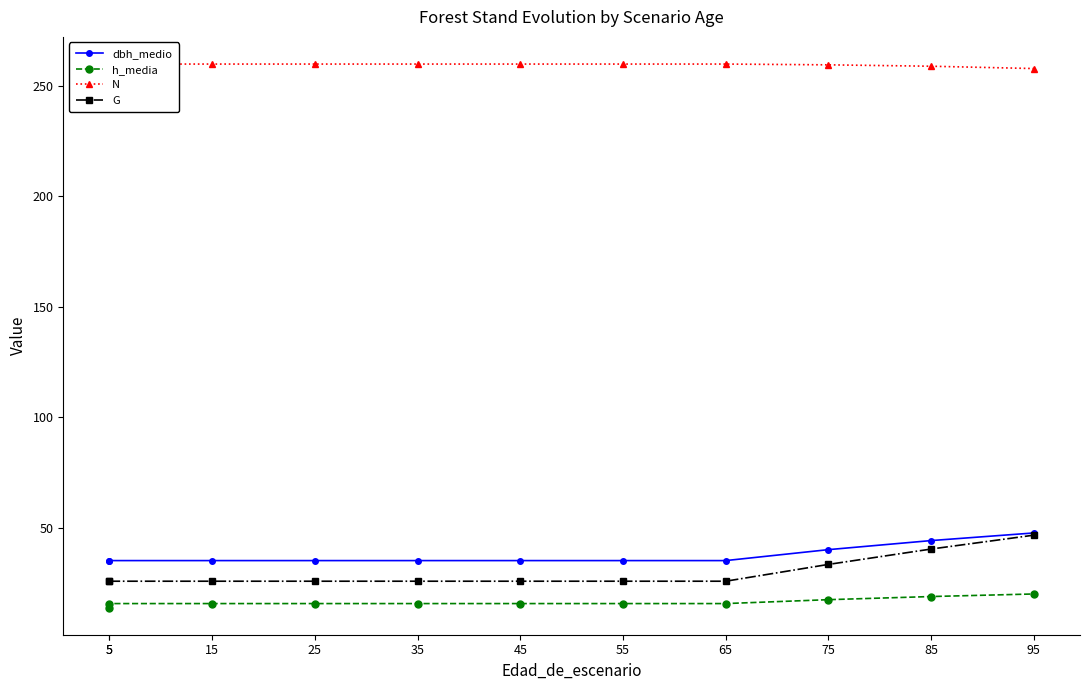

At which category is the sum across all series the highest?

95